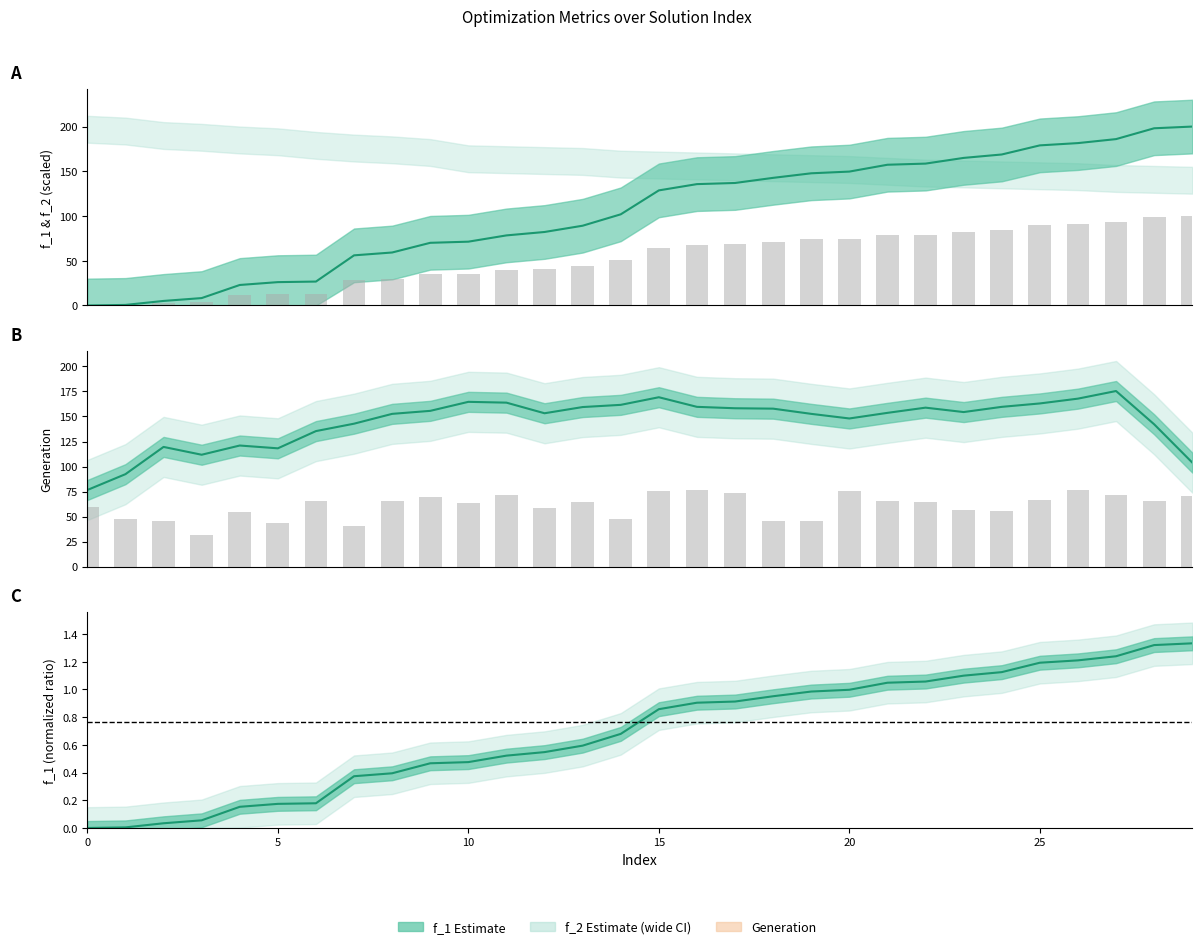

Which series has the largest total across all categories?

f_1